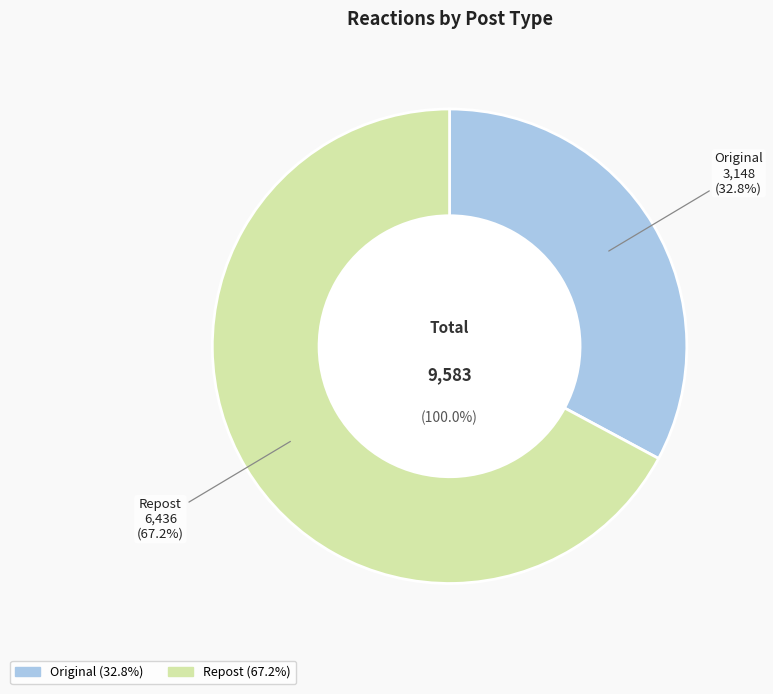

Is it true that Repost is 79% of the pie?

False